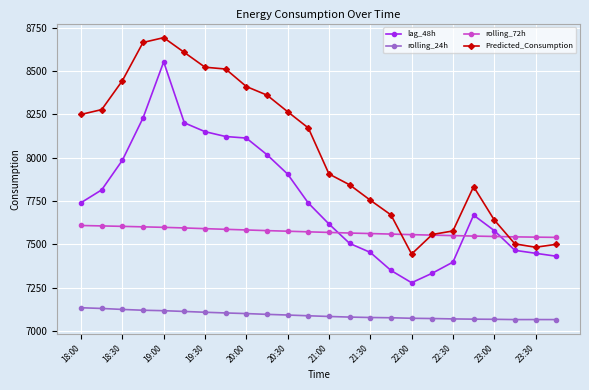

True or false: Predicted_Consumption and rolling_24h cross at least once.

False